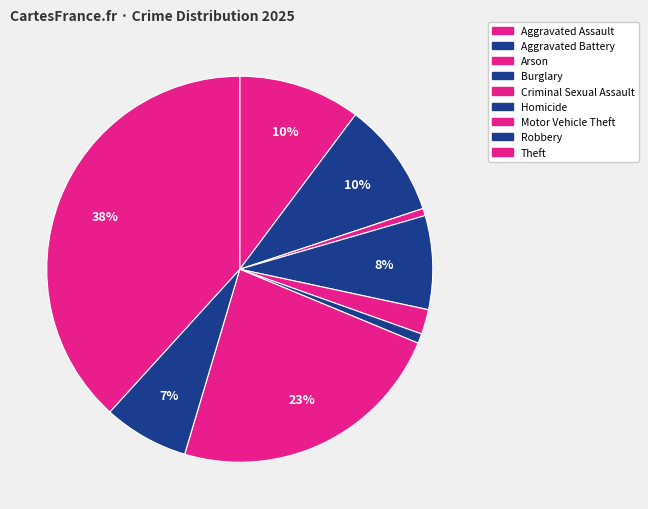

To the nearest percent, what is the average slice percentage?

11%